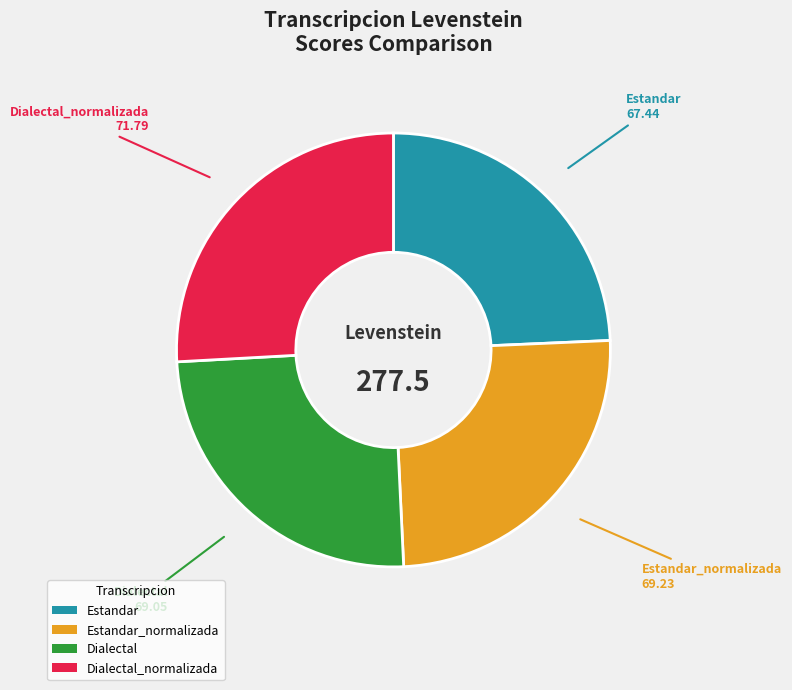

Which slice is the largest?

Dialectal_normalizada